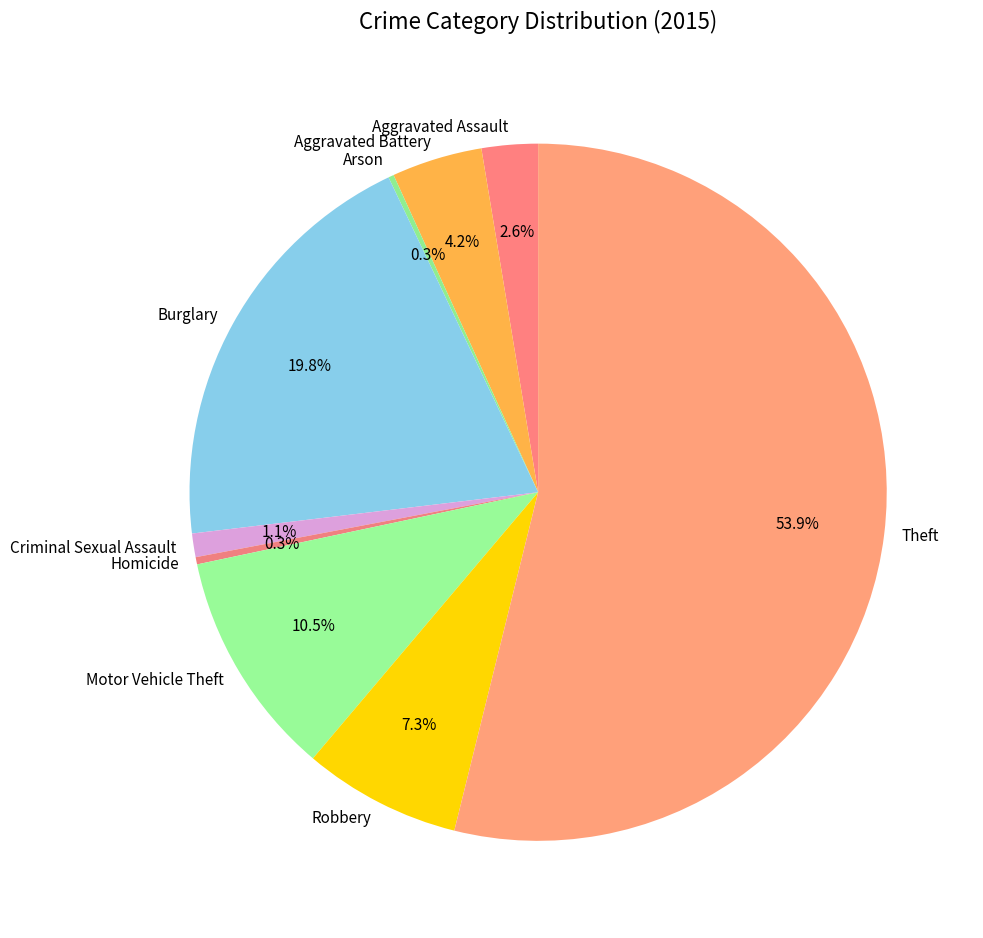

Which category has the biggest portion of the pie?

Theft